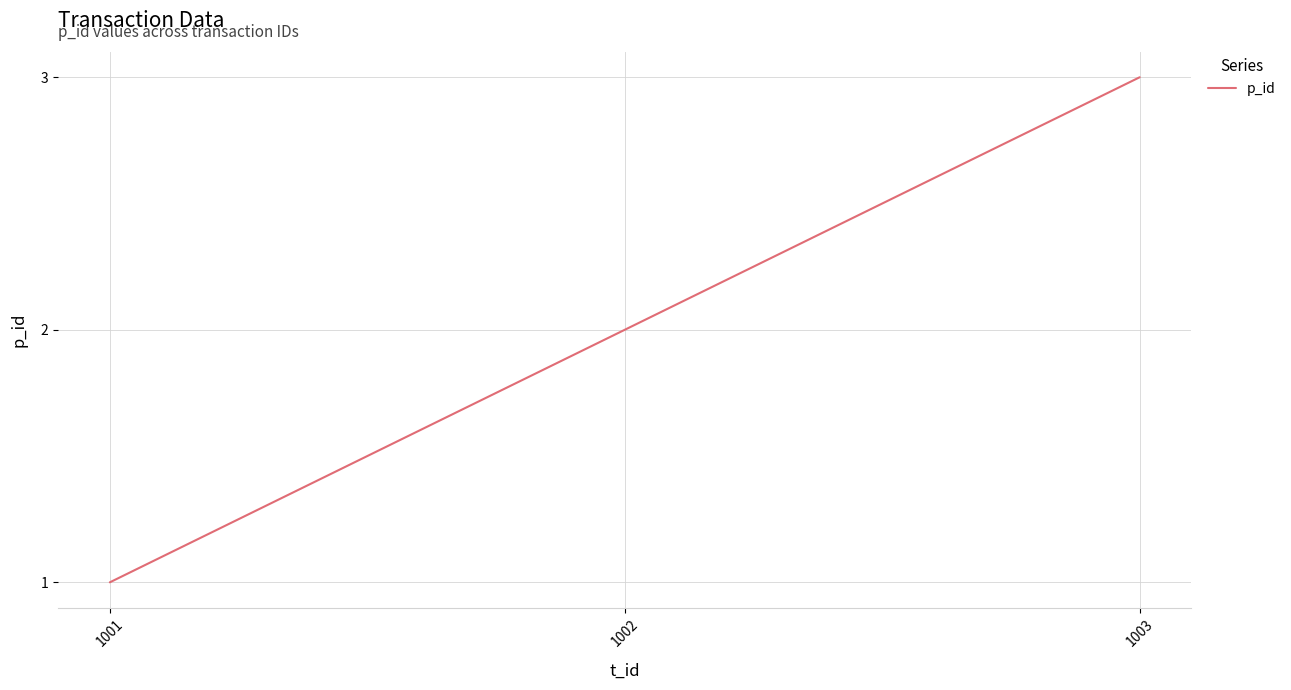

Is this an area chart (filled region under the line)?

No